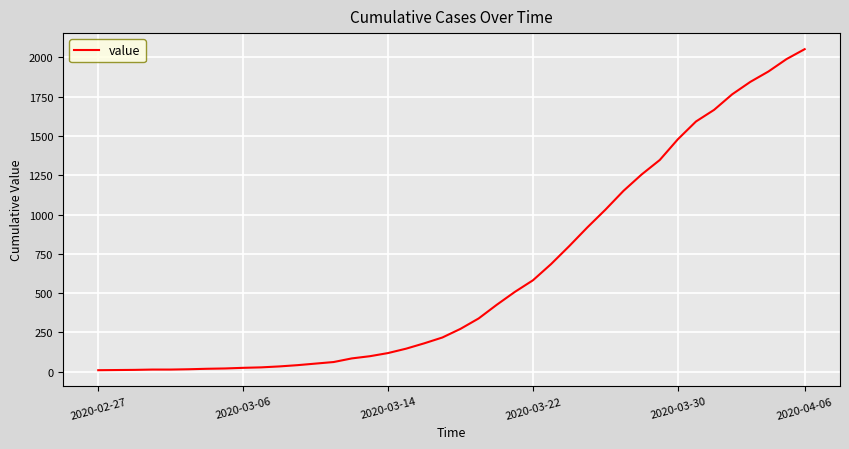

What is the greatest value displayed?

2052